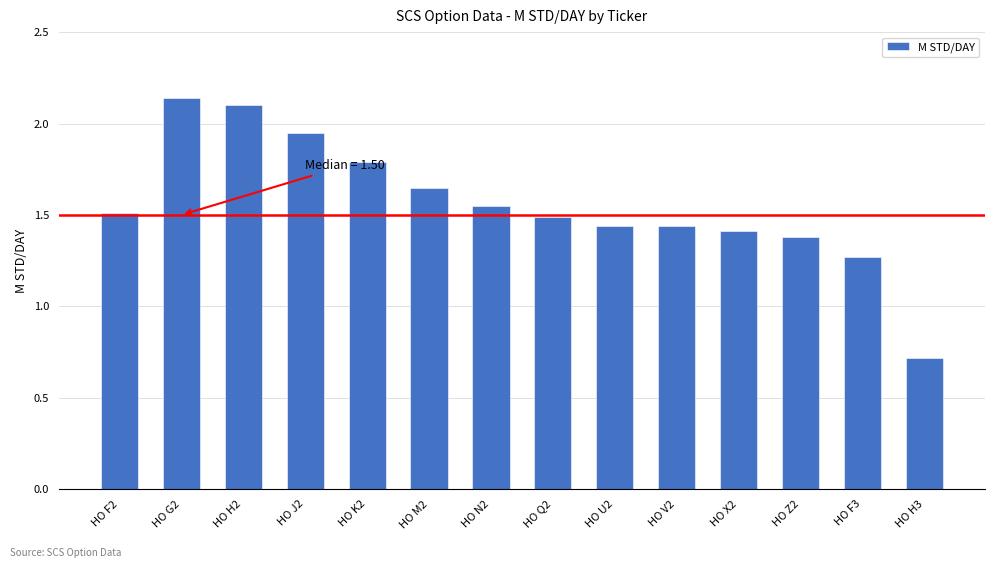

What is the label of the 5th bar from the left?

HO K2